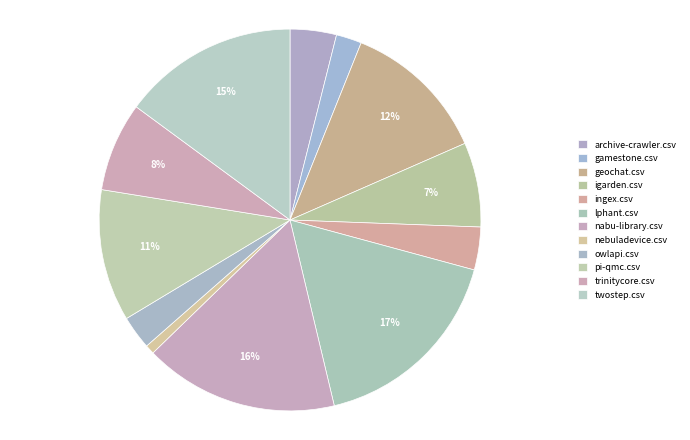

Is owlapi.csv the majority of the pie?

No